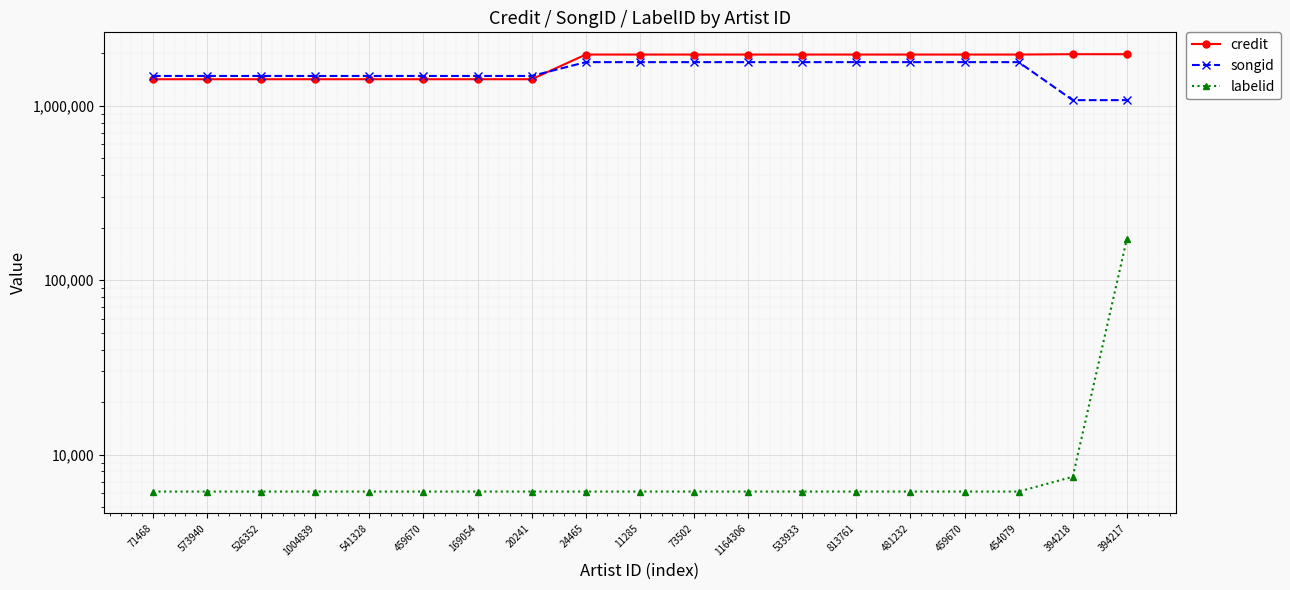

True or false: labelid and songid cross at least once.

False